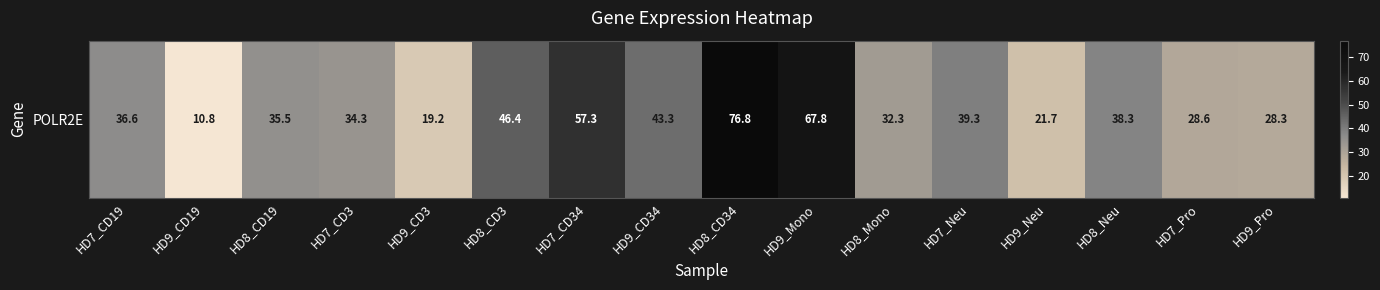

Count the number of data series in this chart.

1